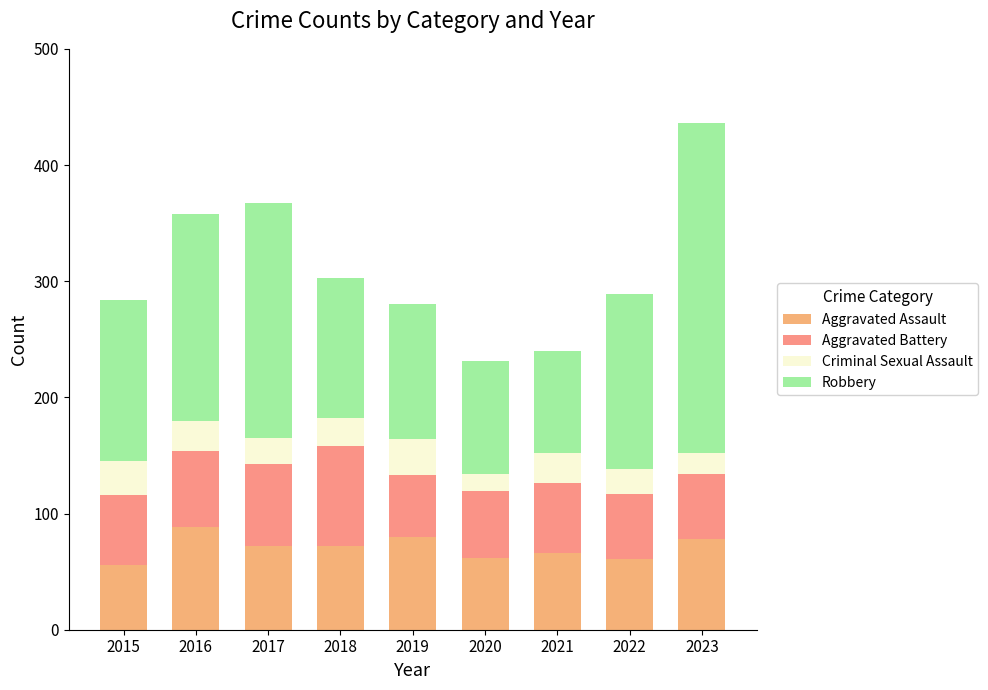

True or false: Aggravated Assault has a value of 80 at 2019.

True